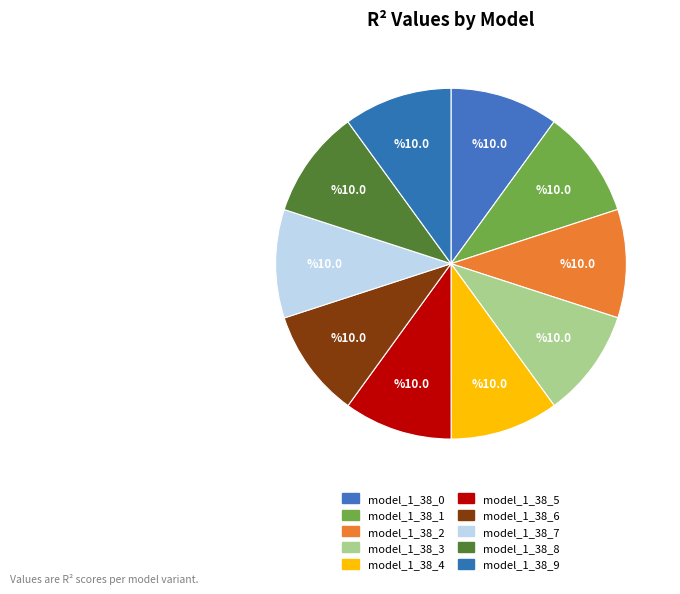

What is the largest slice in the pie chart?

model_1_38_9